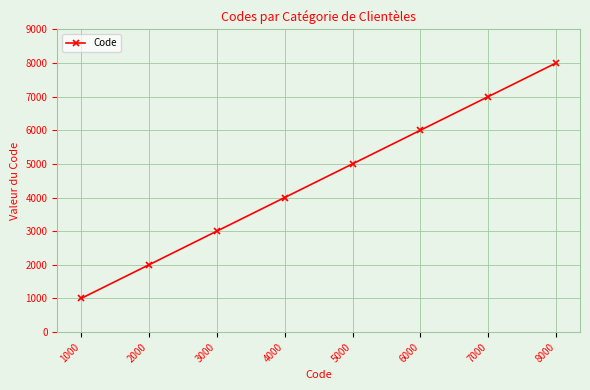

What is the average value?

4500